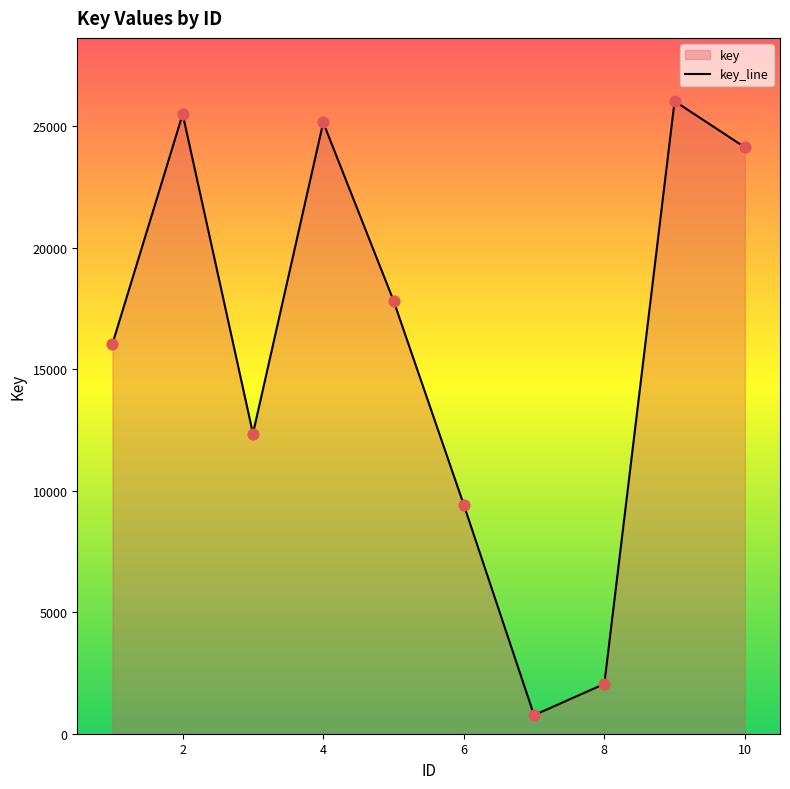

What is the change in value from 7 to 10?

+23371